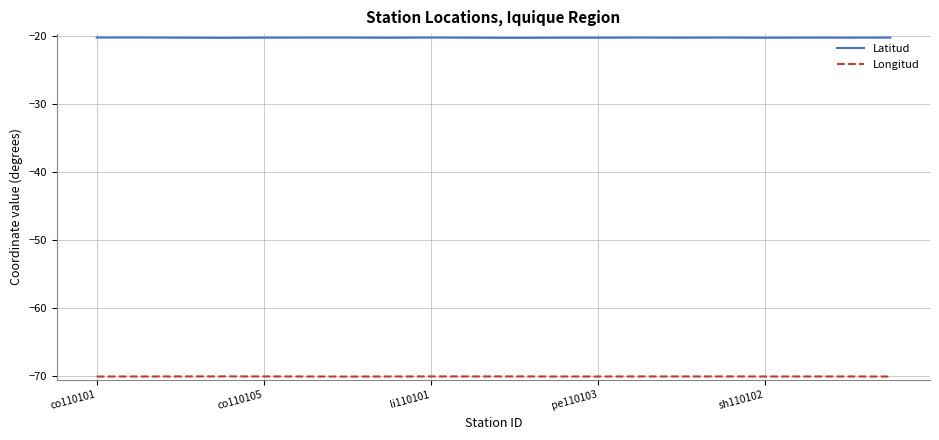

Which series has the largest range (max minus min)?

Latitud